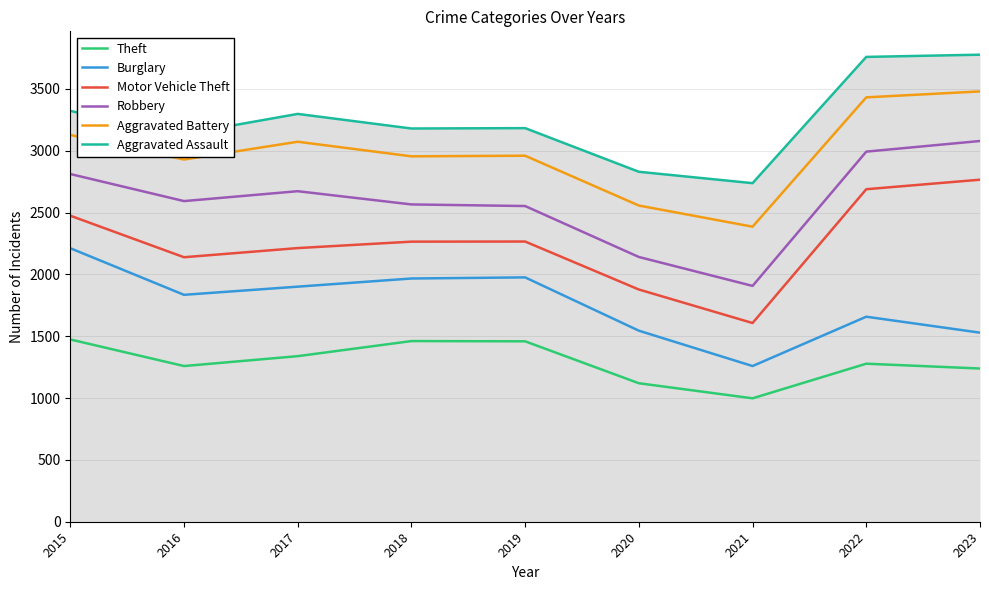

True or false: Aggravated Assault and Theft intersect in this chart.

False